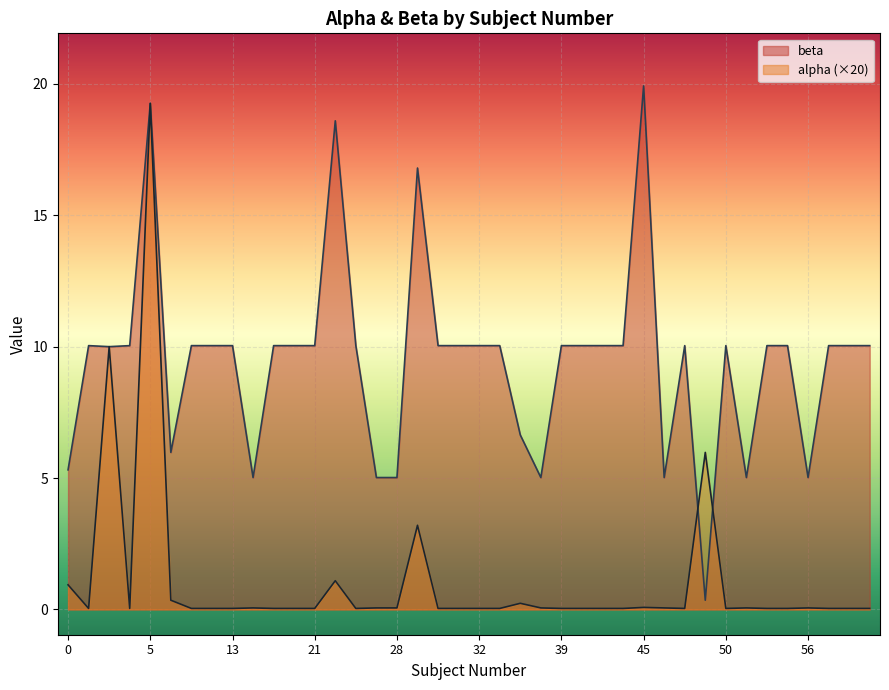

What is the difference between the maximum and minimum values in the beta series?

19.6